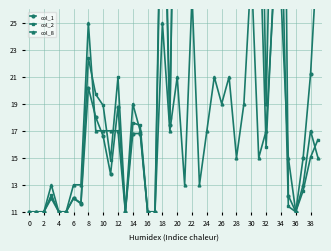

How many data points in col_2 are above 17?

22